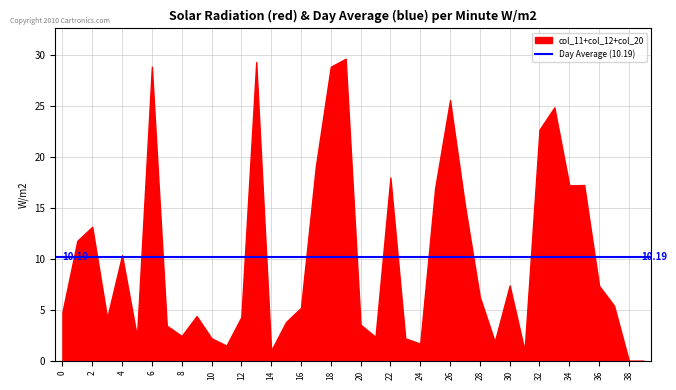

What is the difference between the values at 14 and 4?

9.4